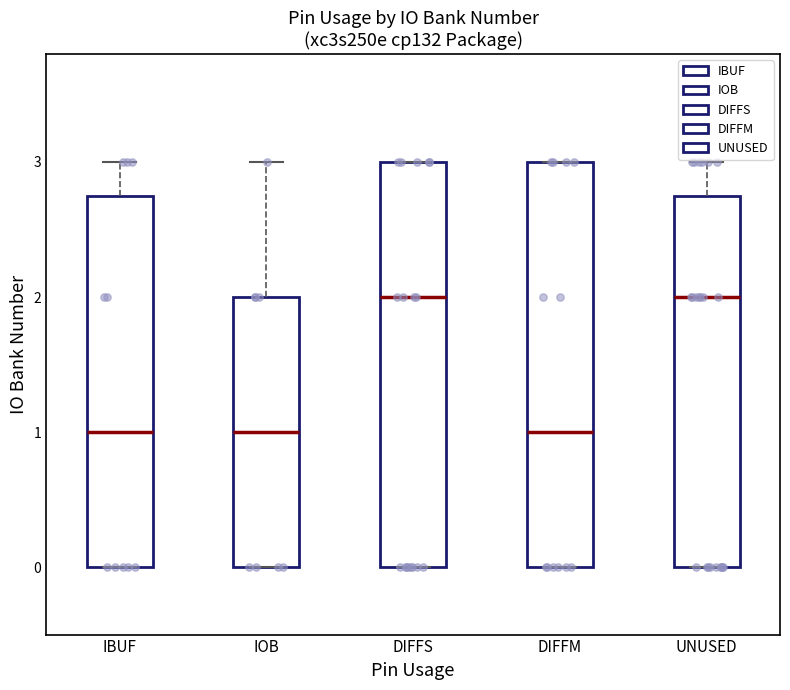

Where is the upper edge of the box for UNUSED on the y-axis? The values are not printed on the chart, so give them approximately, as read against the axis.

2.8